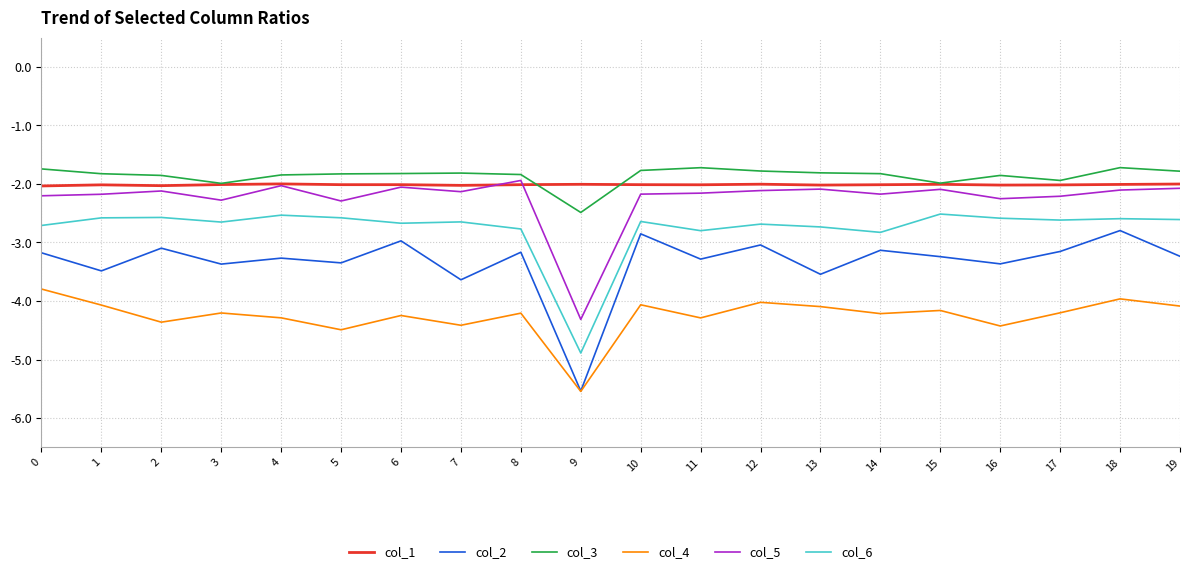

True or false: col_3 and col_6 intersect in this chart.

False